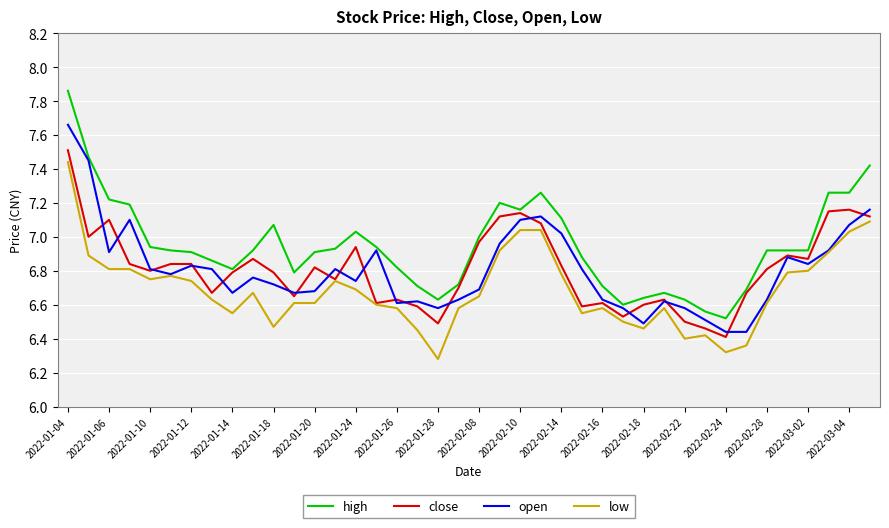

Which series has the widest spread of values?

high